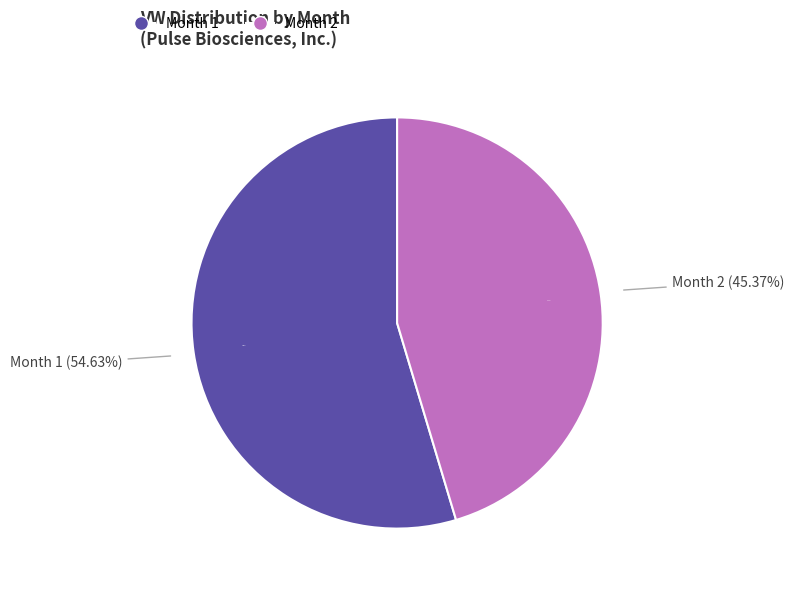

What percentage is NOT represented by 2?

54.6%